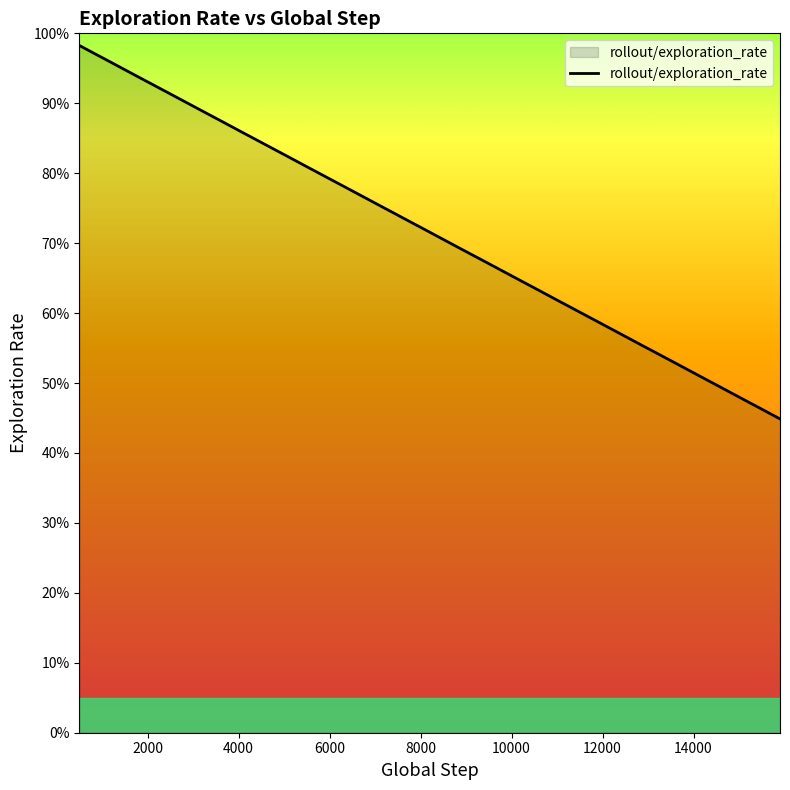

Reading left to right, what are all the values shown in this chart?

1.0	1.0	1.0	0.9	0.9	0.9	0.9	0.9	0.9	0.9	0.9	0.8	0.8	0.8	0.8	0.8	0.8	0.8	0.7	0.7	0.7	0.7	0.7	0.7	0.7	0.7	0.6	0.6	0.6	0.6	0.6	0.6	0.6	0.5	0.5	0.5	0.5	0.5	0.5	0.4